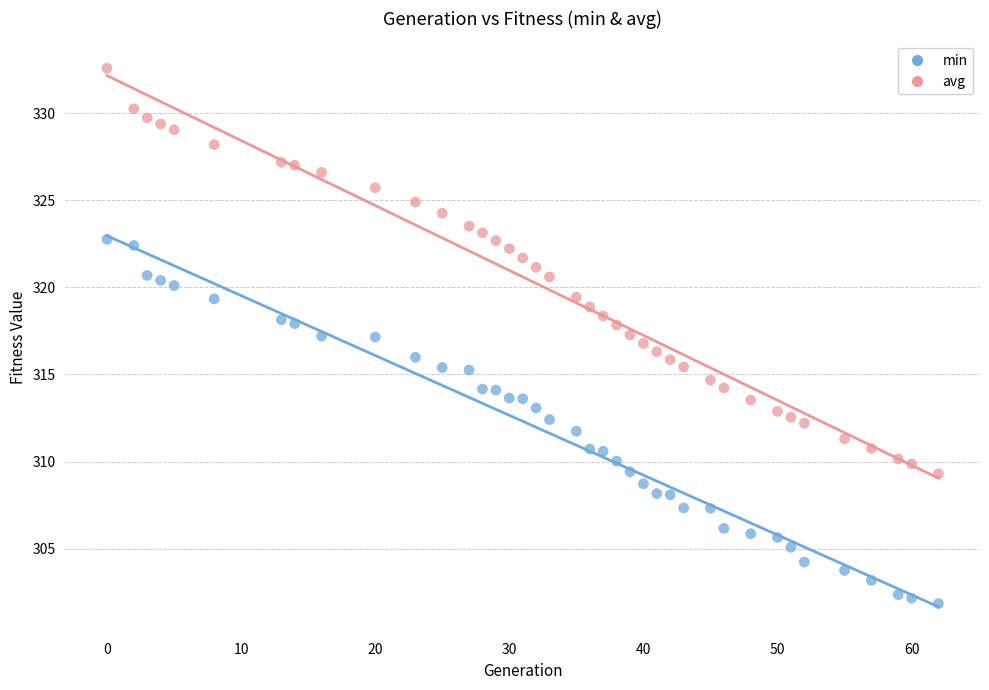

What is the X range (max minus min) for the scatter plot?

62.0